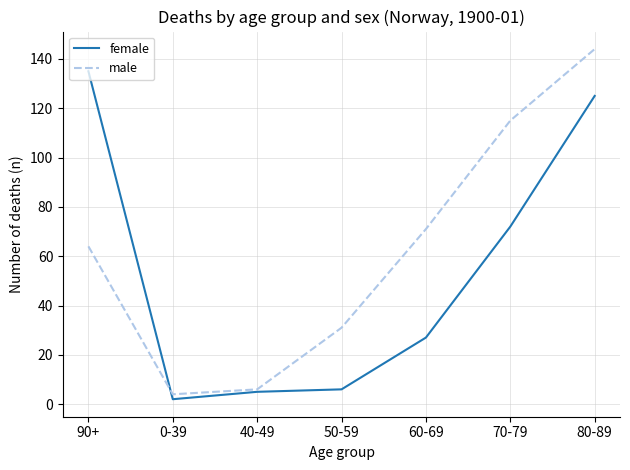

Between 90+ and 70-79, which series saw the biggest shift?

female